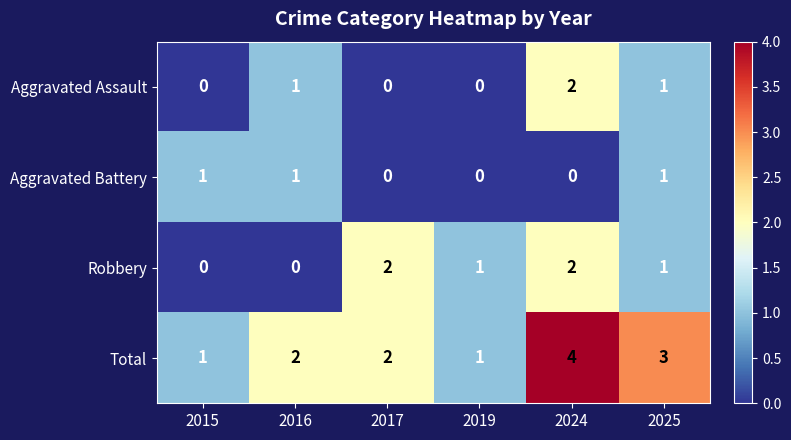

Count the Aggravated Battery values in the range 0 to 1.

6